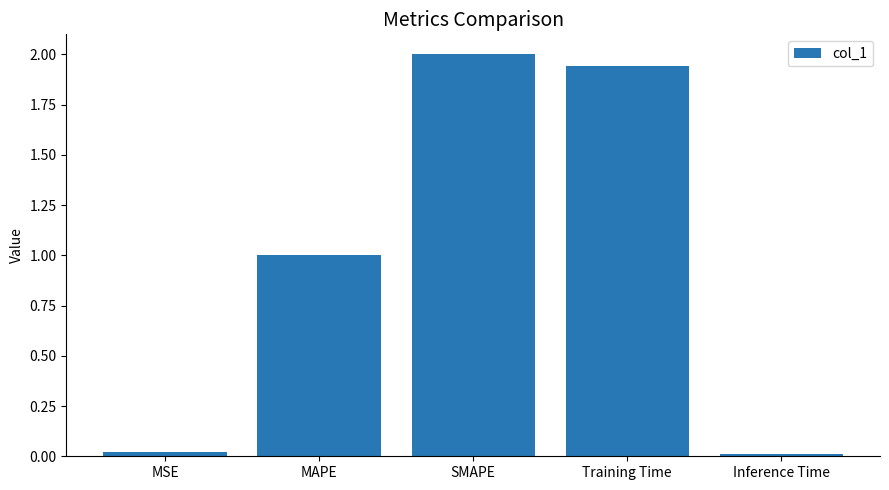

Which label corresponds to the largest value in the chart?

SMAPE